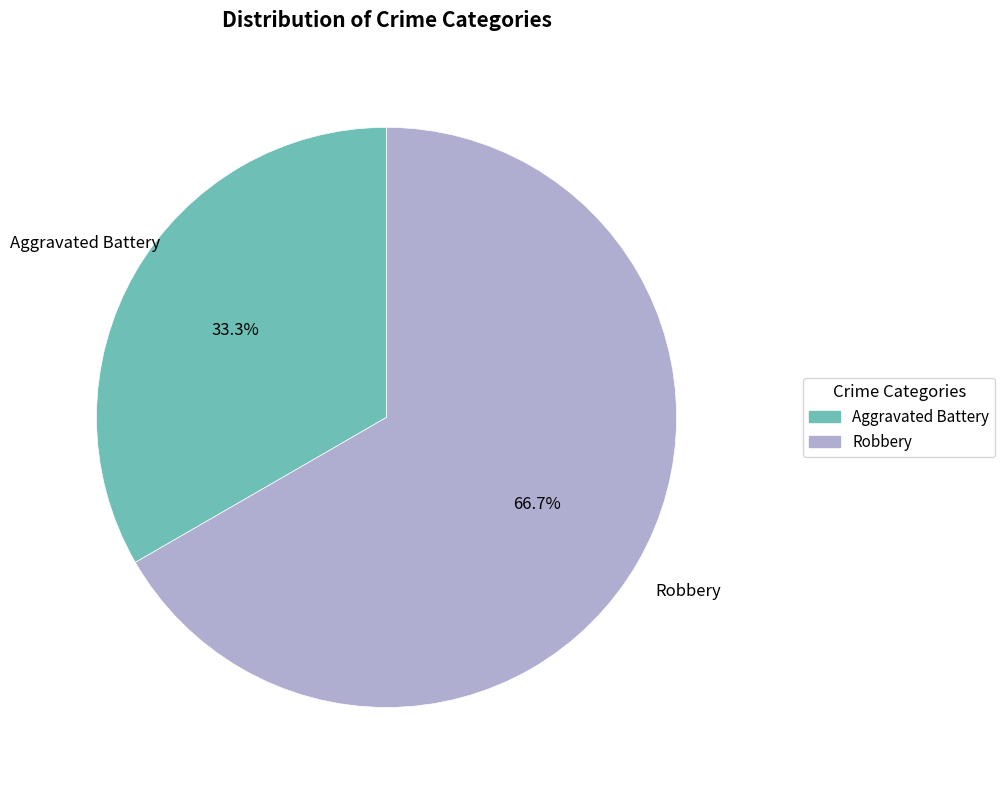

Between Aggravated Battery and Robbery, which is larger?

Robbery